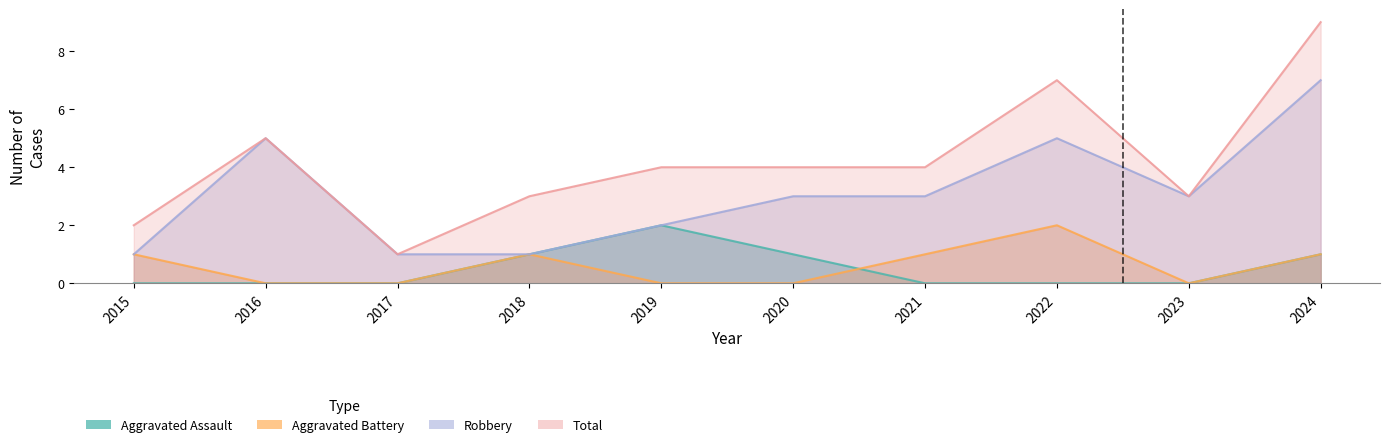

True or false: Aggravated Battery has a value of 1 at 2019.

False